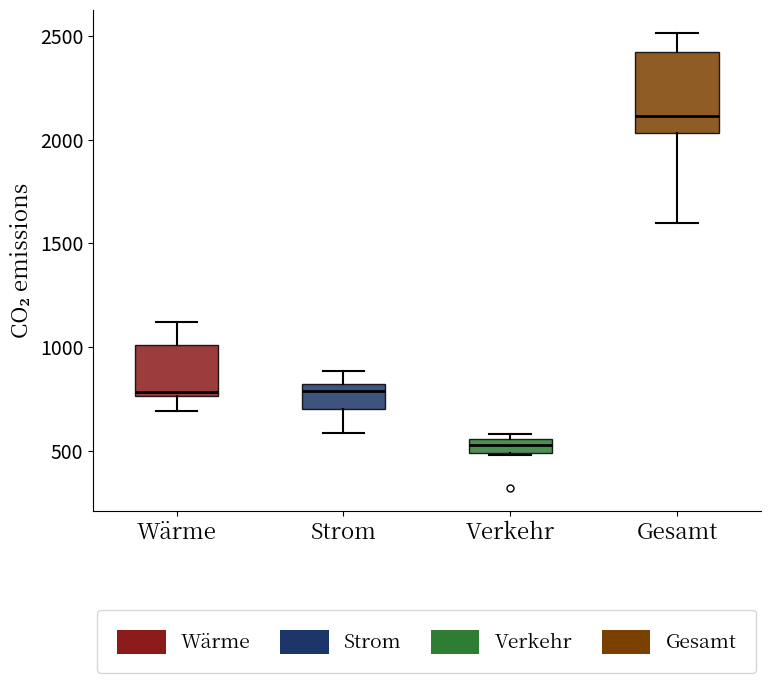

Comparing the boxes themselves (not the whiskers), which one is the tallest?

Gesamt